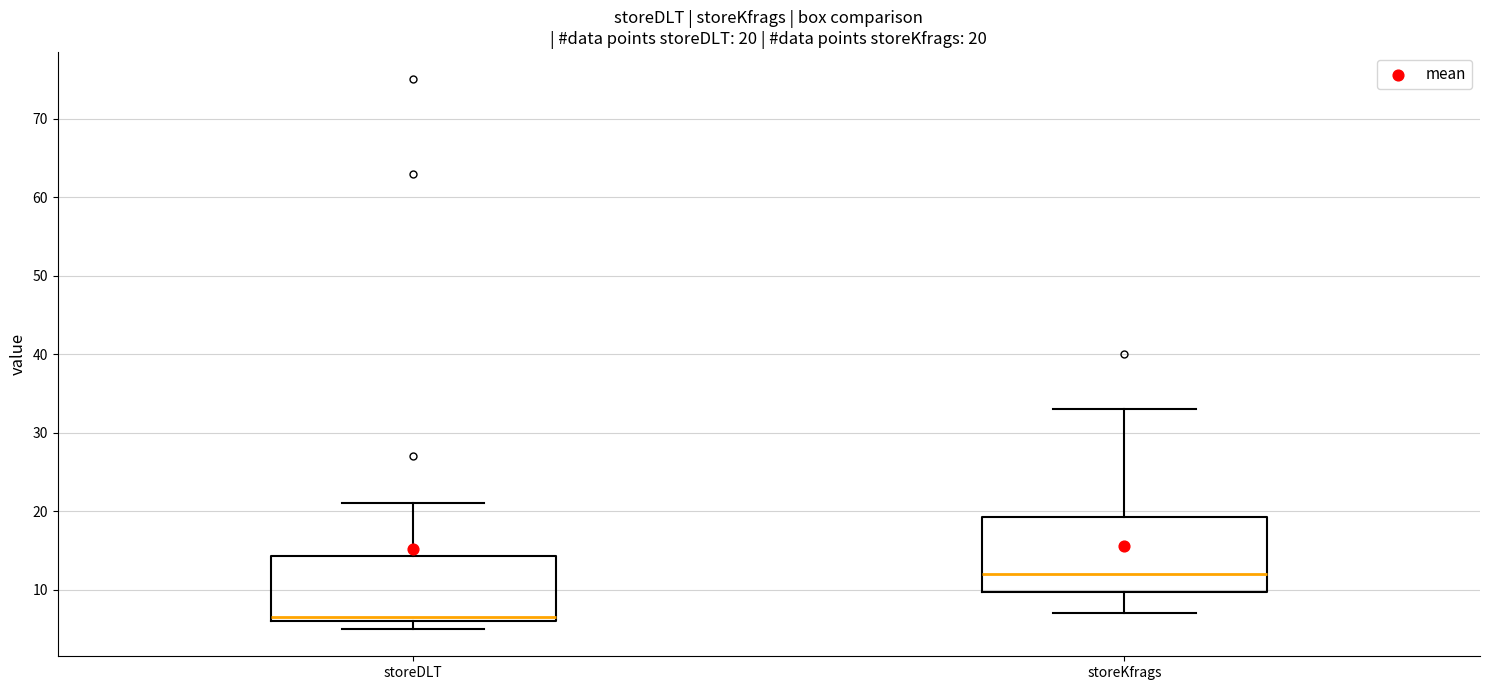

Which box has the highest median line?

storeKfrags